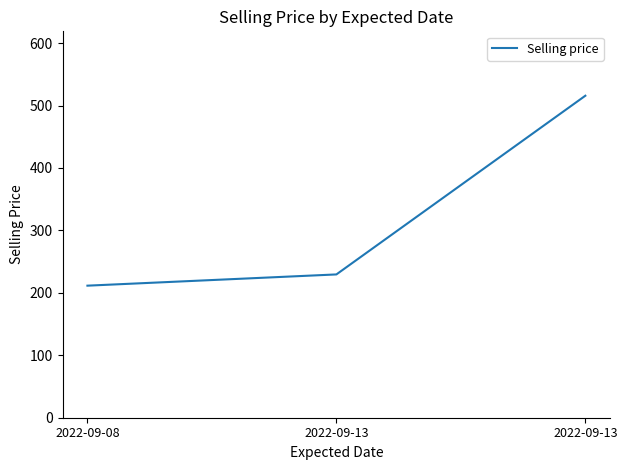

The value at 2022-09-13 is 67.2. True or false?

False